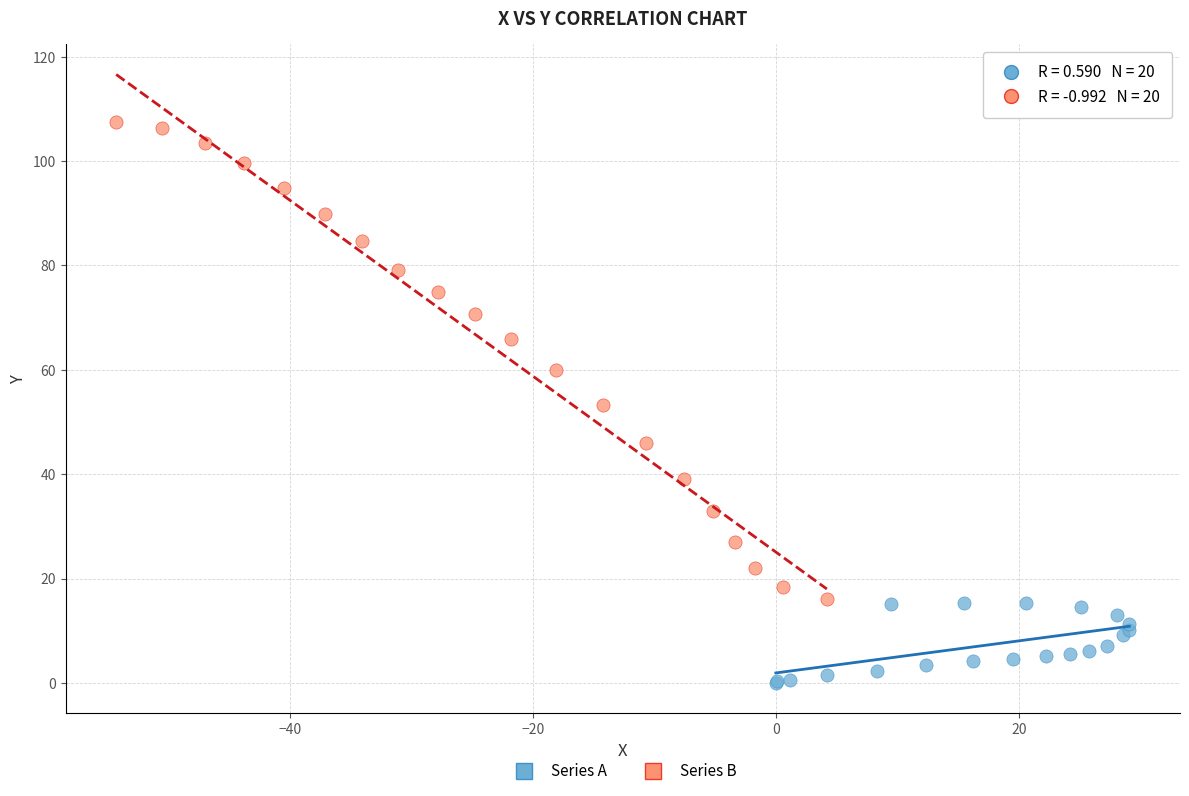

Which series contains the highest Y value?

Series B